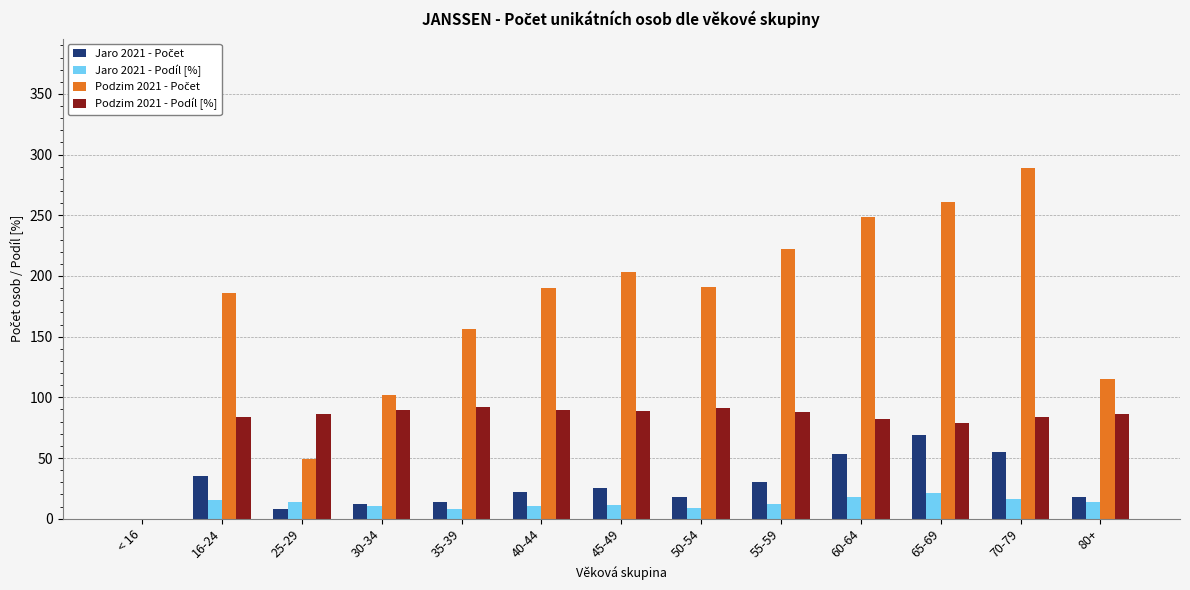

What is the total value across all series at 60-64?

402.0